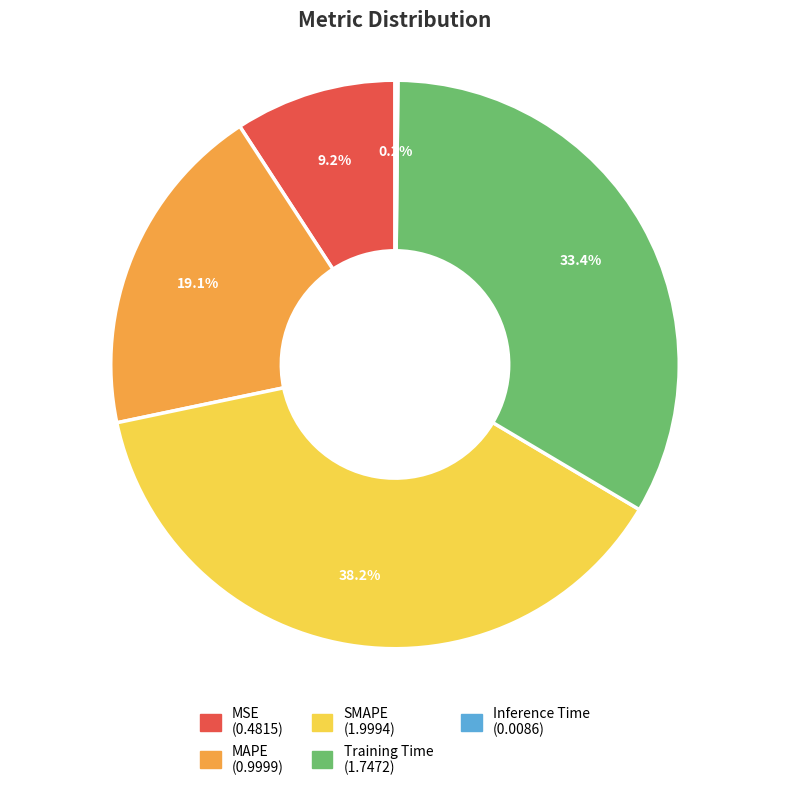

Between Training Time and MSE, which is larger?

Training Time